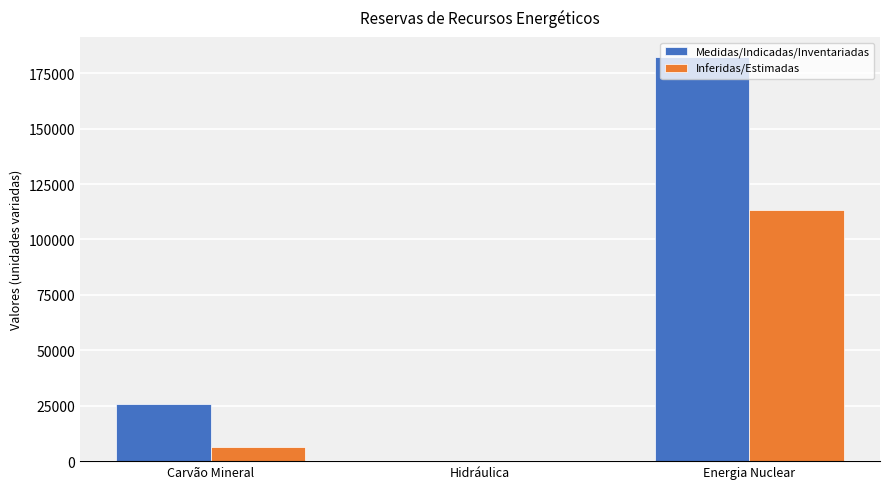

True or false: Inferidas/Estimadas has a value of 24.0 at Hidráulica.

True